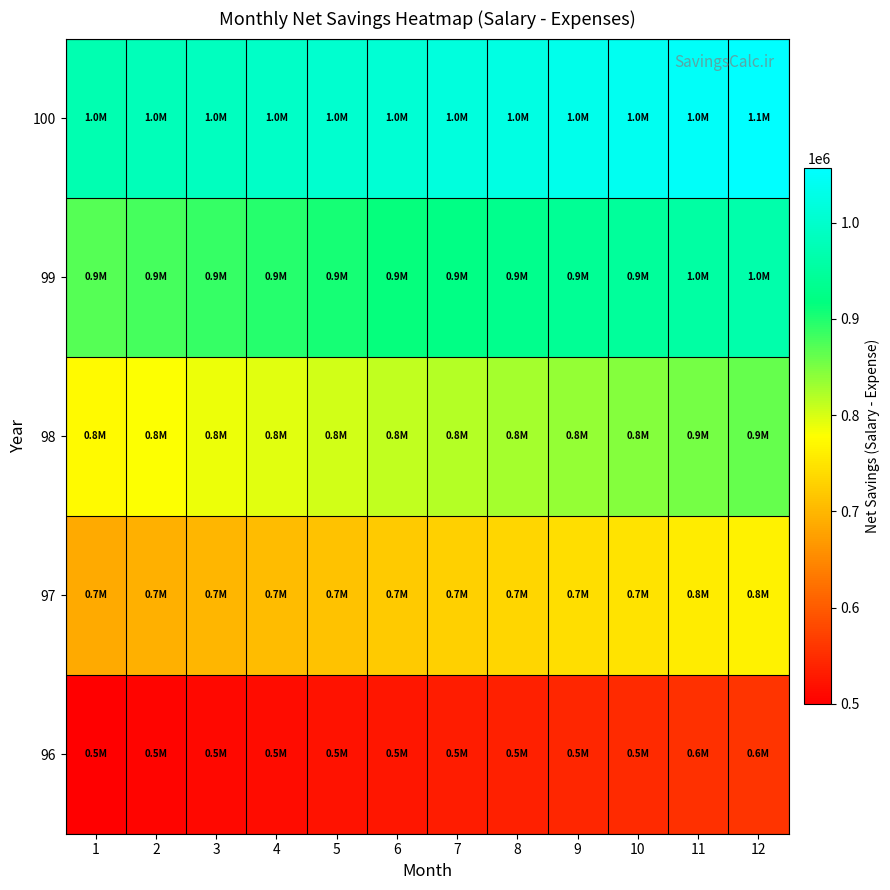

List the series in order of their peak value, highest first.

100, 99, 98, 97, 96